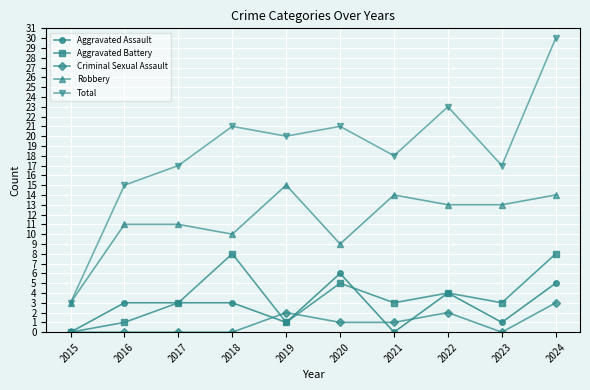

At which label does Robbery first exceed 13?

2019